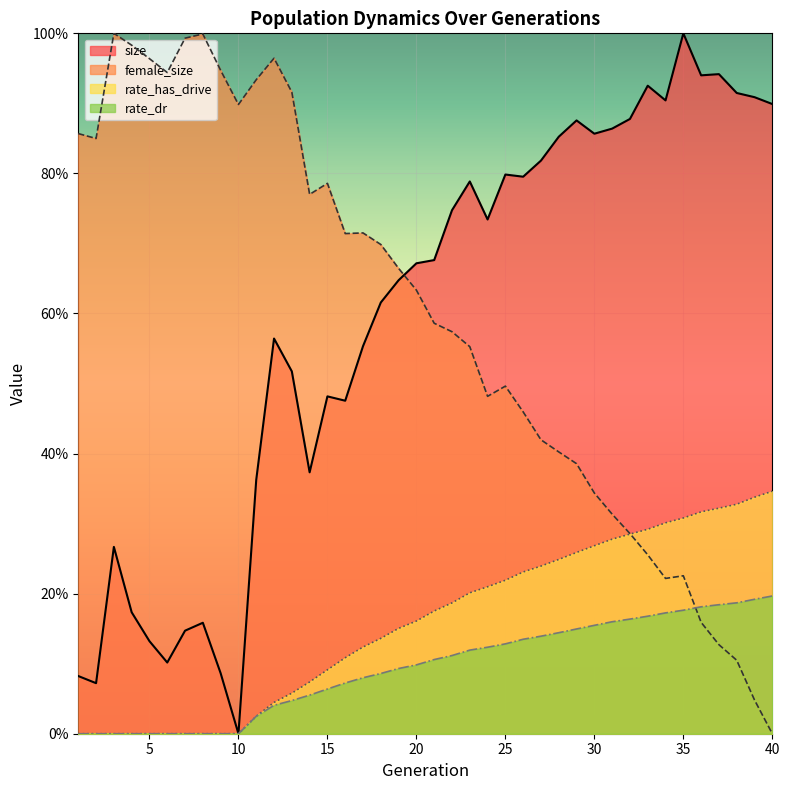

Reading right to left, extract all data points from this chart.

size: 40=0.9	39=0.9	38=0.9	37=0.9	36=0.9	35=1.0	34=0.9	33=0.9	32=0.9	31=0.9	30=0.9	29=0.9	28=0.9	27=0.8	26=0.8	25=0.8	24=0.7	23=0.8	22=0.7	21=0.7	20=0.7	19=0.6	18=0.6	17=0.6	16=0.5	15=0.5	14=0.4	13=0.5	12=0.6	11=0.4	10=0.0	9=0.1	8=0.2	7=0.1	6=0.1	5=0.1	4=0.2	3=0.3	2=0.1	1=0.1
female_size: 40=0.0	39=0.0	38=0.1	37=0.1	36=0.2	35=0.2	34=0.2	33=0.3	32=0.3	31=0.3	30=0.3	29=0.4	28=0.4	27=0.4	26=0.5	25=0.5	24=0.5	23=0.6	22=0.6	21=0.6	20=0.6	19=0.7	18=0.7	17=0.7	16=0.7	15=0.8	14=0.8	13=0.9	12=1.0	11=0.9	10=0.9	9=0.9	8=1.0	7=1.0	6=0.9	5=1.0	4=1.0	3=1.0	2=0.8	1=0.9
rate_dr: 40=0.2	39=0.2	38=0.2	37=0.2	36=0.2	35=0.2	34=0.2	33=0.2	32=0.2	31=0.2	30=0.2	29=0.1	28=0.1	27=0.1	26=0.1	25=0.1	24=0.1	23=0.1	22=0.1	21=0.1	20=0.1	19=0.1	18=0.1	17=0.1	16=0.1	15=0.1	14=0.1	13=0.0	12=0.0	11=0.0	10=0.0	9=0.0	8=0.0	7=0.0	6=0.0	5=0.0	4=0.0	3=0.0	2=0.0	1=0.0
rate_has_drive: 40=0.3	39=0.3	38=0.3	37=0.3	36=0.3	35=0.3	34=0.3	33=0.3	32=0.3	31=0.3	30=0.3	29=0.3	28=0.2	27=0.2	26=0.2	25=0.2	24=0.2	23=0.2	22=0.2	21=0.2	20=0.2	19=0.2	18=0.1	17=0.1	16=0.1	15=0.1	14=0.1	13=0.1	12=0.0	11=0.0	10=0.0	9=0.0	8=0.0	7=0.0	6=0.0	5=0.0	4=0.0	3=0.0	2=0.0	1=0.0